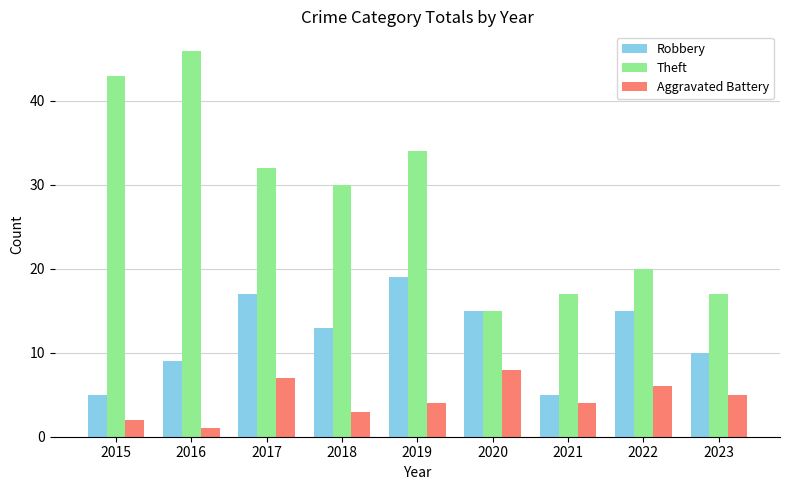

What is the difference between the Aggravated Battery values at 2018 and 2015?

1